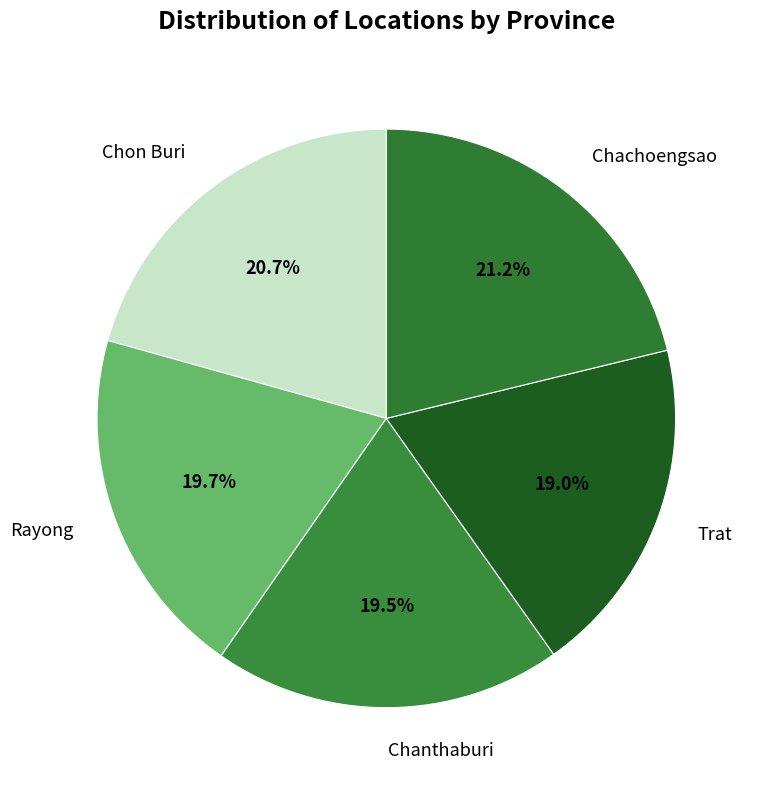

Is Chon Buri the majority of the pie?

No